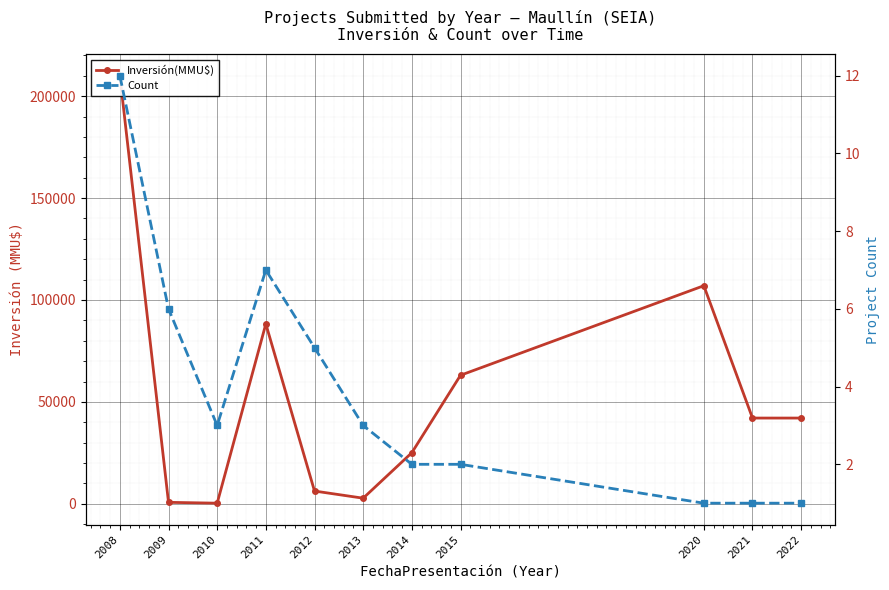

What is the value of the Count point at the 10th from the left?

1